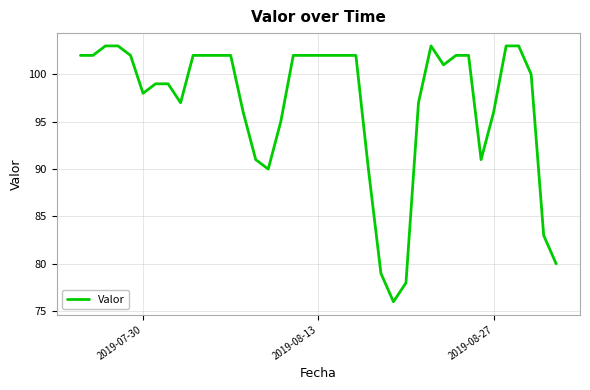

Reading left to right, what are all the values shown in this chart?

102	102	103	103	102	98	99	99	97	102	102	102	102	96	91	90	95	102	102	102	102	102	102	90	79	76	78	97	103	101	102	102	91	96	103	103	100	83	80